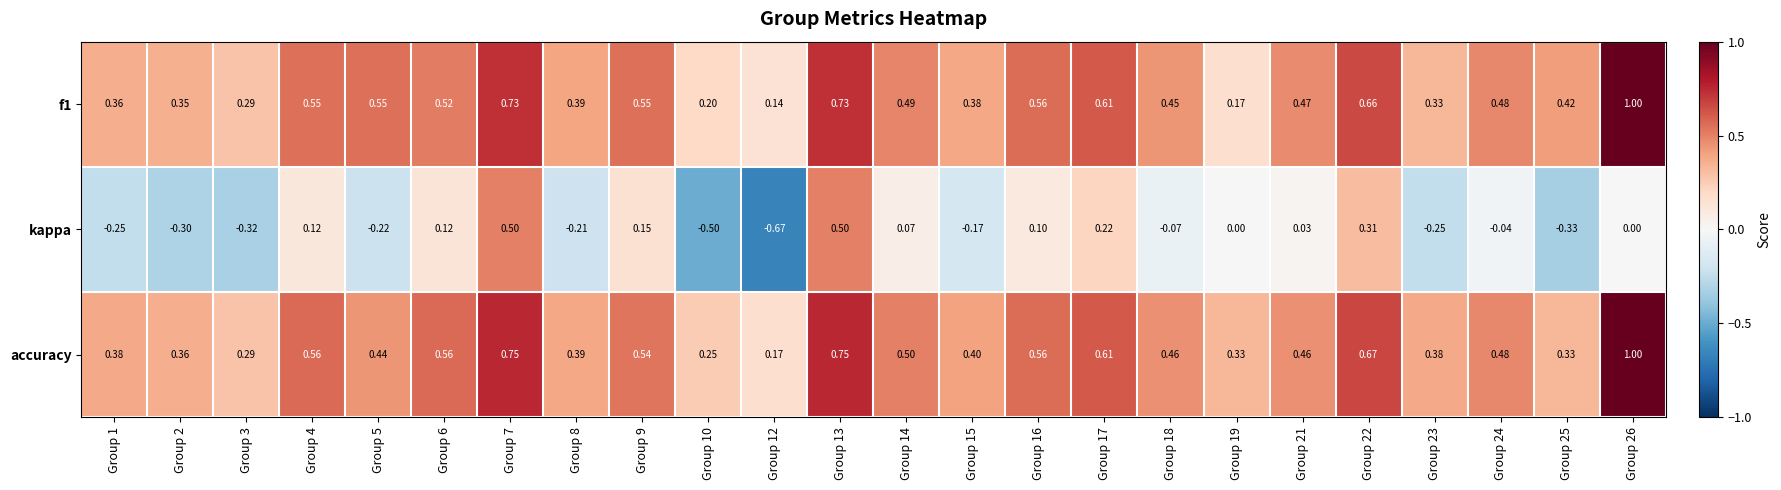

Which series has the largest range (max minus min)?

kappa